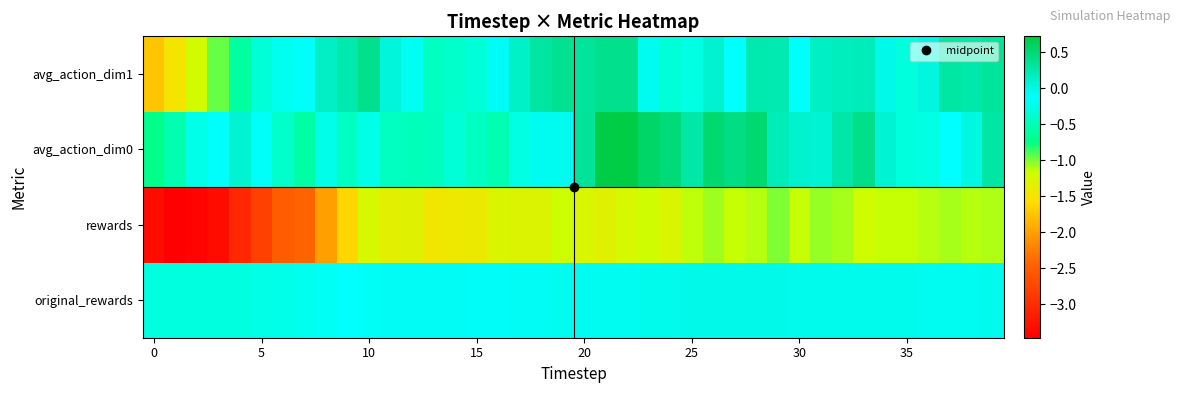

At which category is the sum across all series the highest?

22